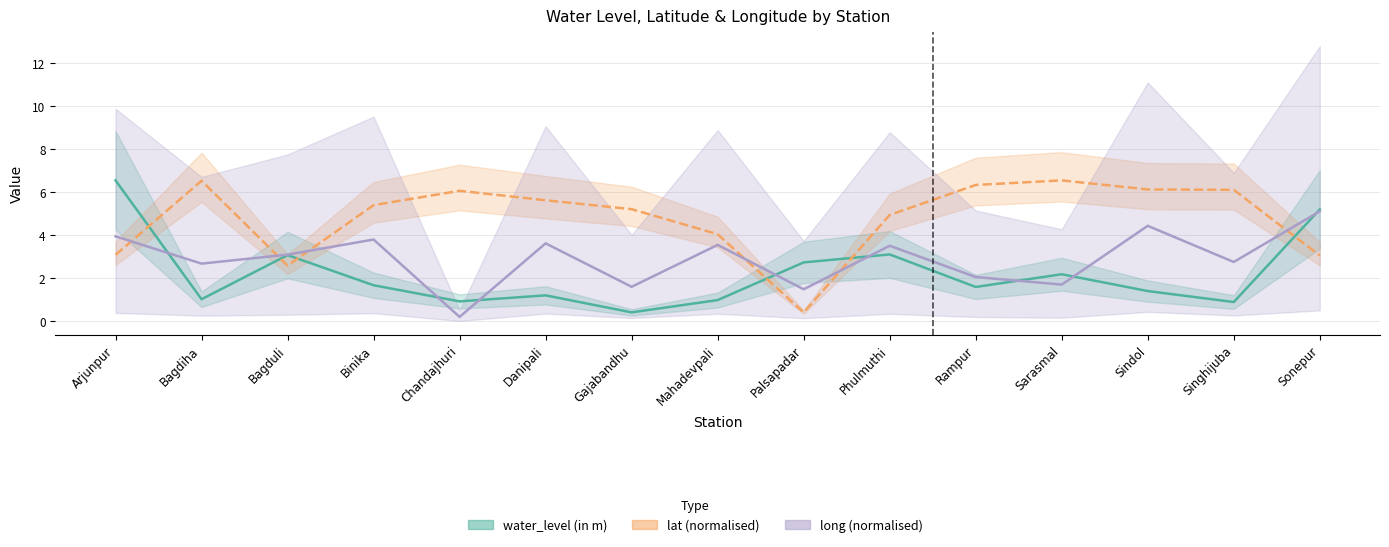

True or false: long (normalised) has a value of 0.1 at Chandajhuri.

False